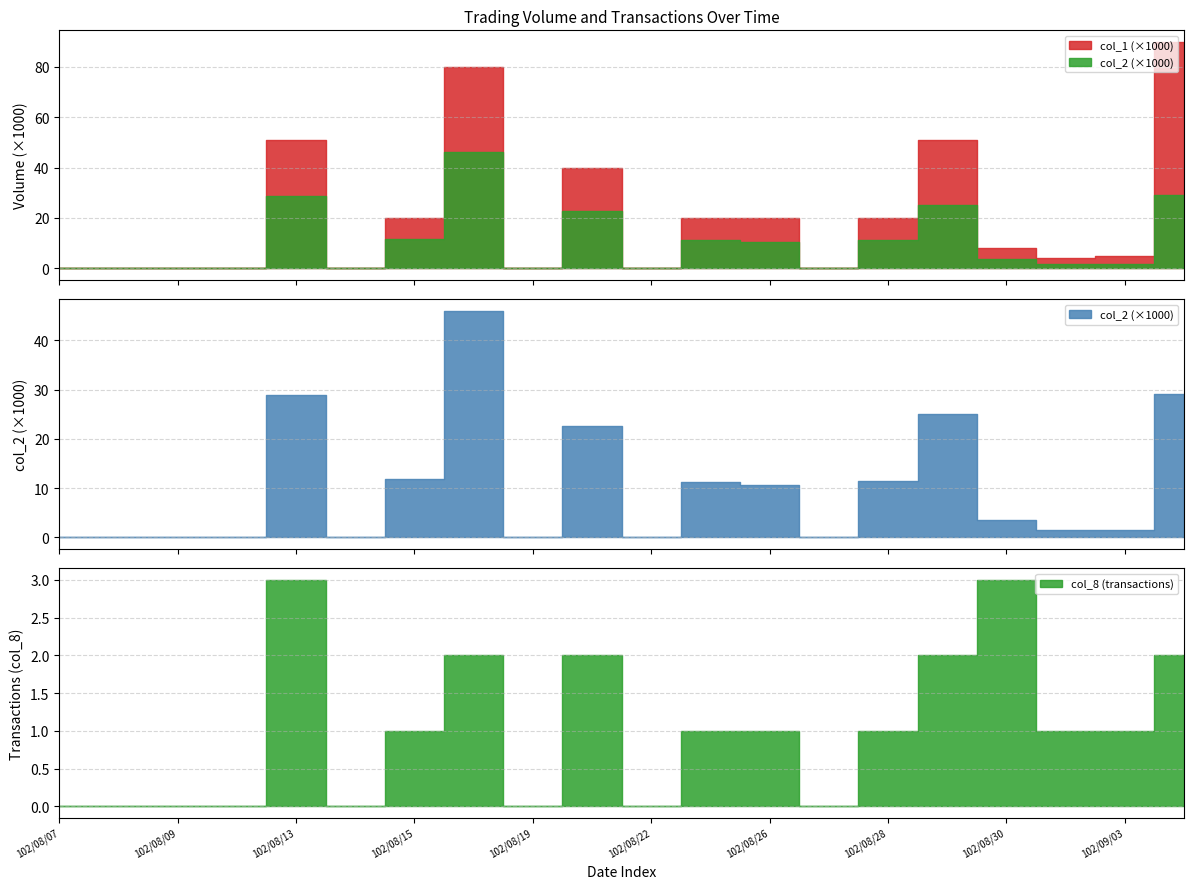

How many interior local peaks does the col_1 series have?

4